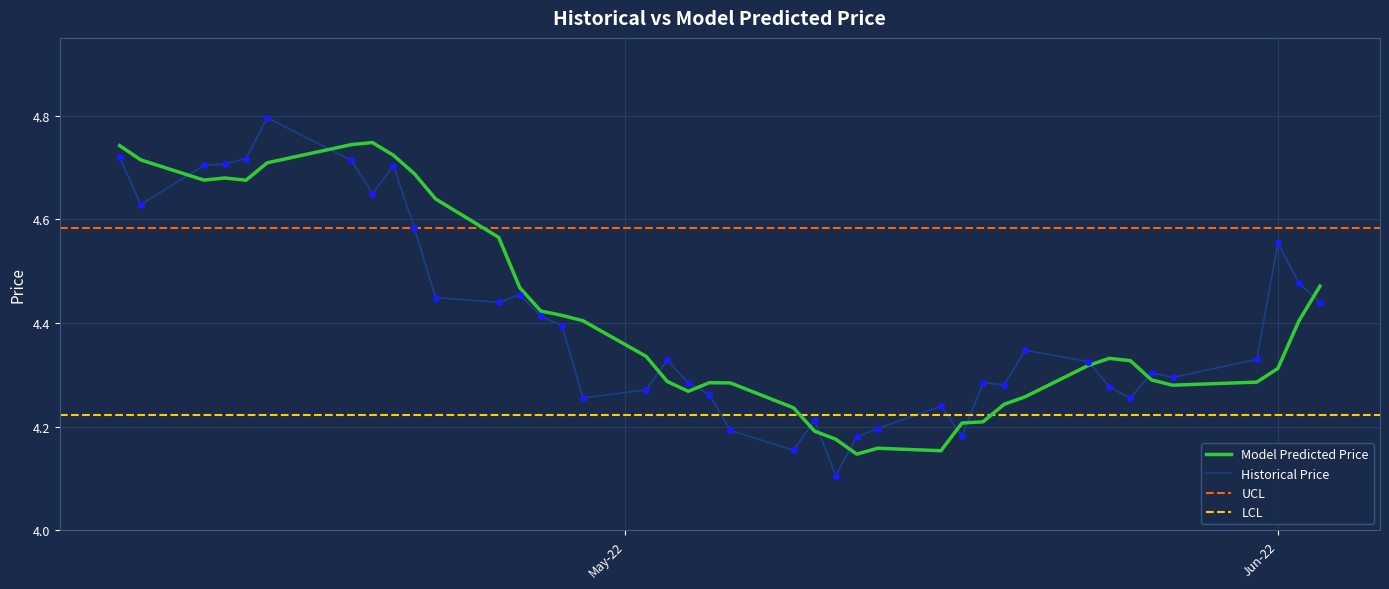

What is the smallest value displayed?

4.1